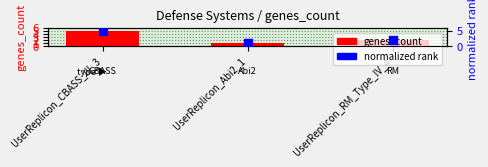

Is the value of normalized rank at UserReplicon_RM_Type_IV_4 greater than the value of genes_count at UserReplicon_CBASS_III_3?

No